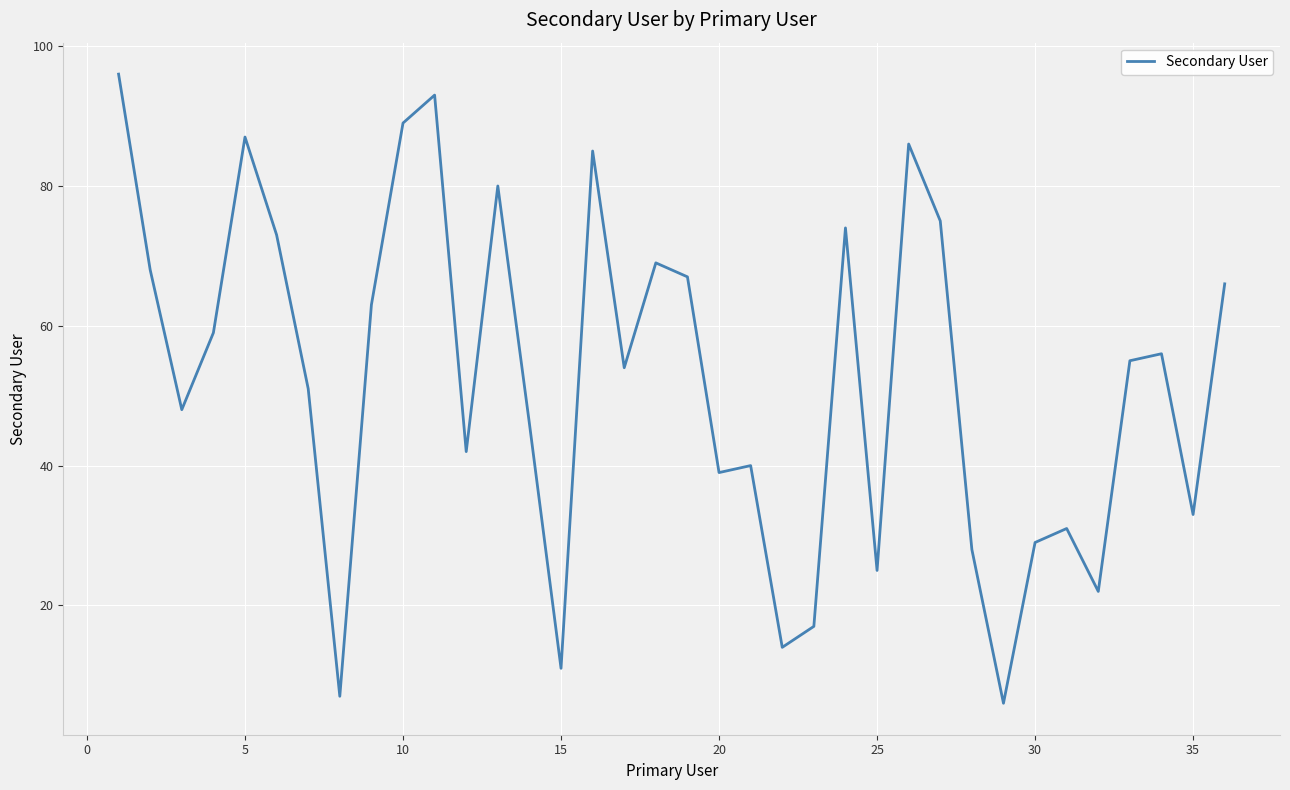

What is the smallest value displayed?

6